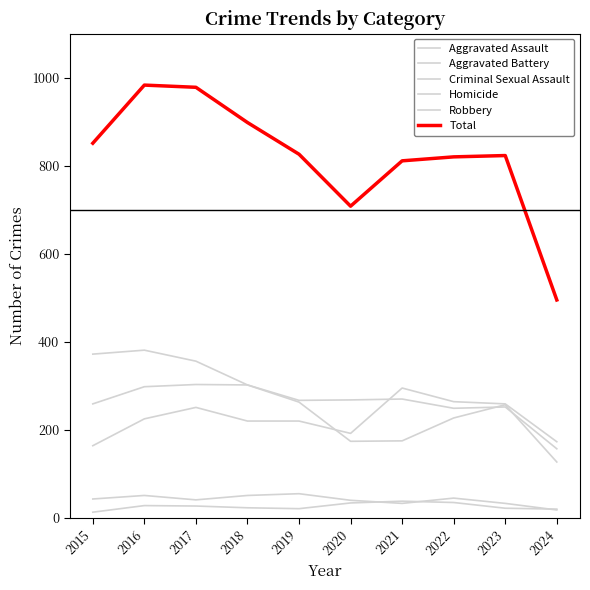

Between which two adjacent categories do Robbery and Aggravated Battery first intersect?

2022 and 2023